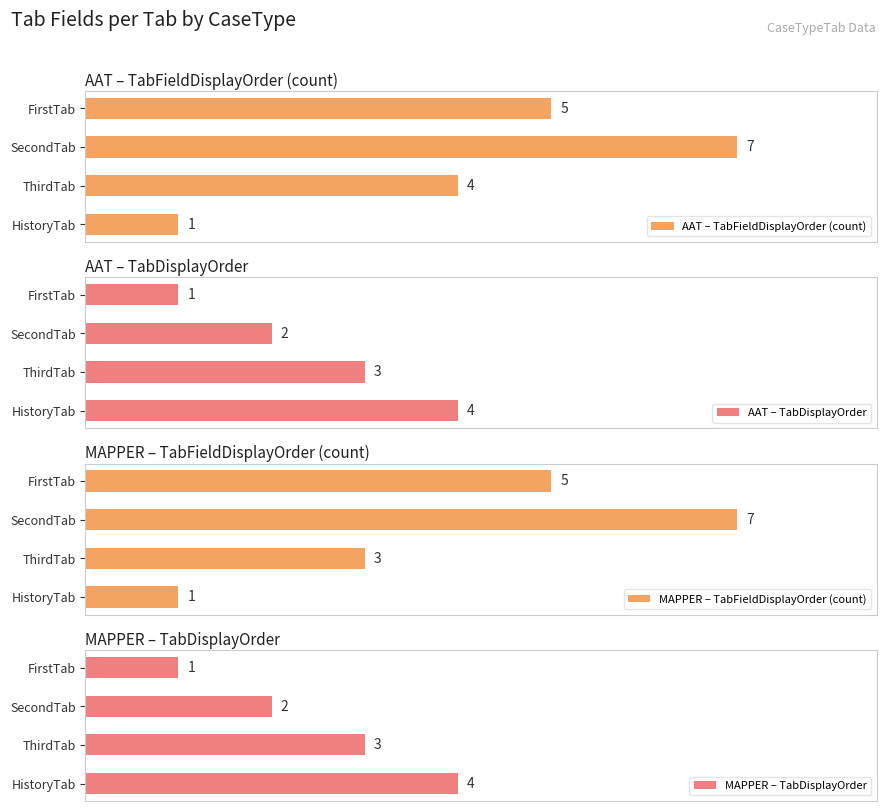

At which label is AAT – TabFieldDisplayOrder (count) closest to 4?

ThirdTab